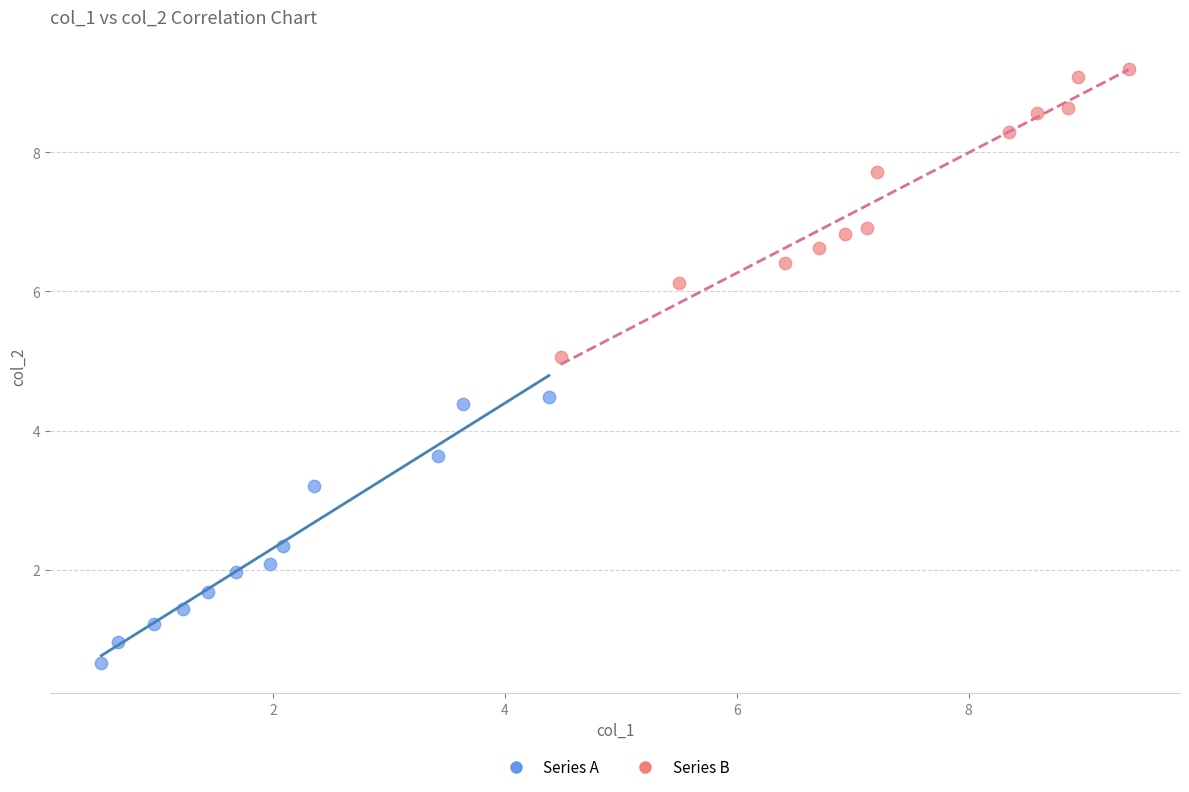

Which series has the largest Y range (max minus min)?

Series B